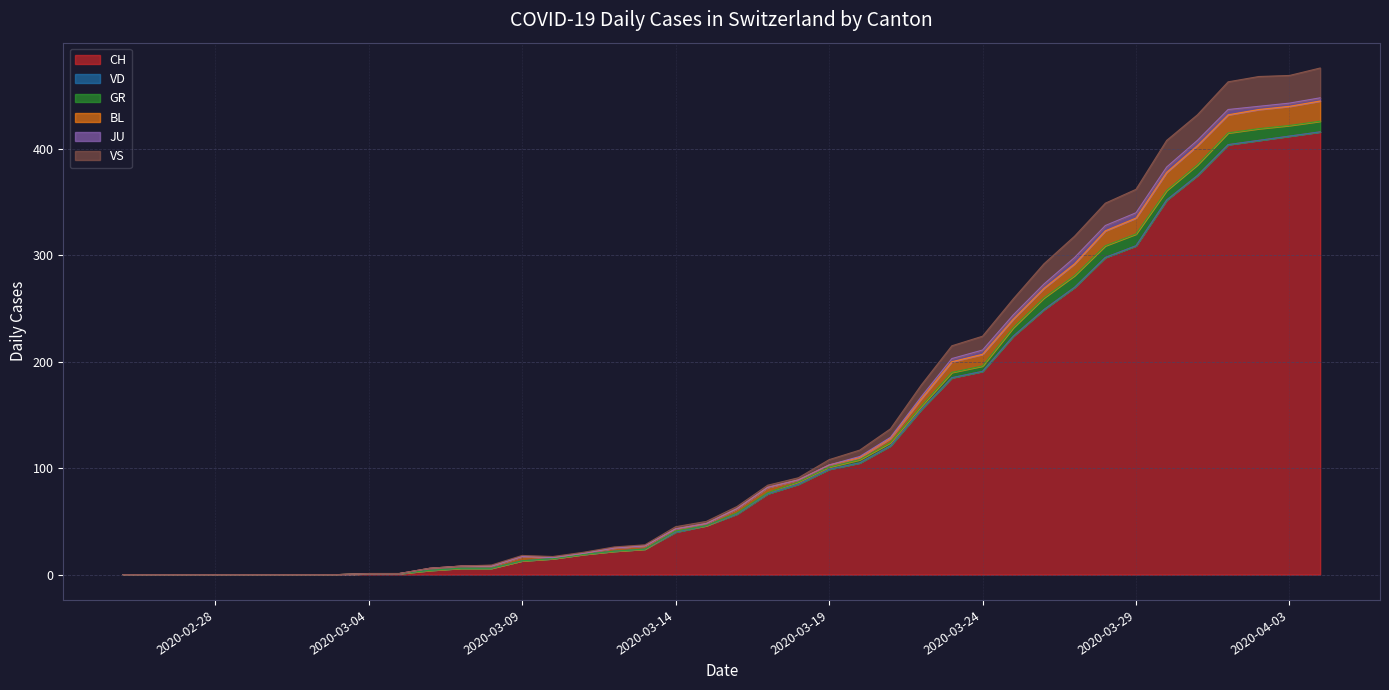

Is the value of JU at 2020-02-26 greater than the value of BL at 2020-03-02?

No